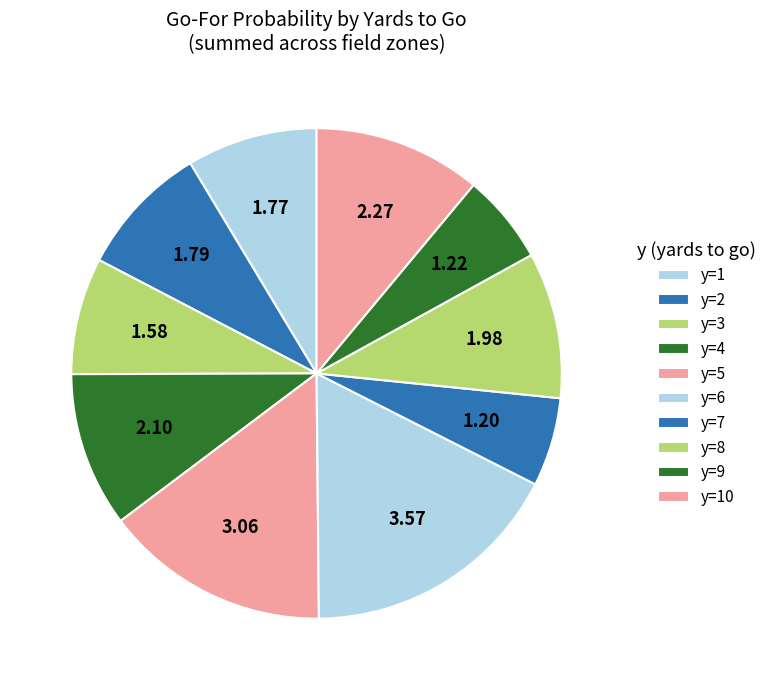

What portion of the pie excludes y=6?

90.0%